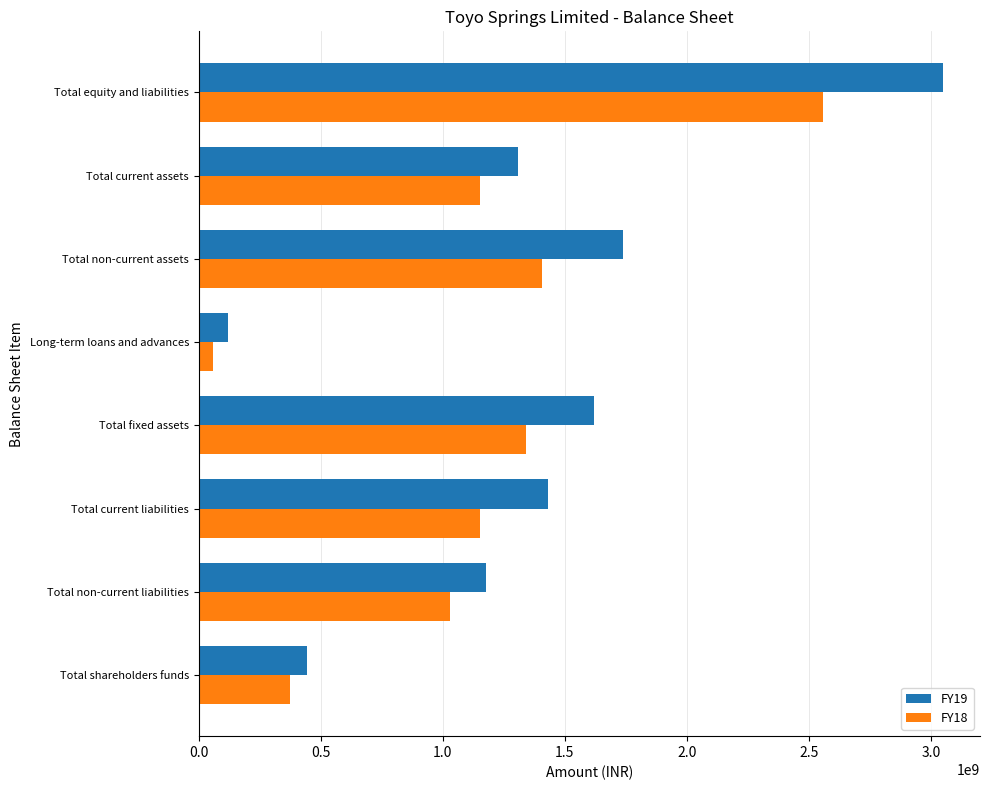

List the labels in order of FY19 value, smallest first.

Long-term loans and advances, Total shareholders funds, Total non-current liabilities, Total current assets, Total current liabilities, Total fixed assets, Total non-current assets, Total equity and liabilities